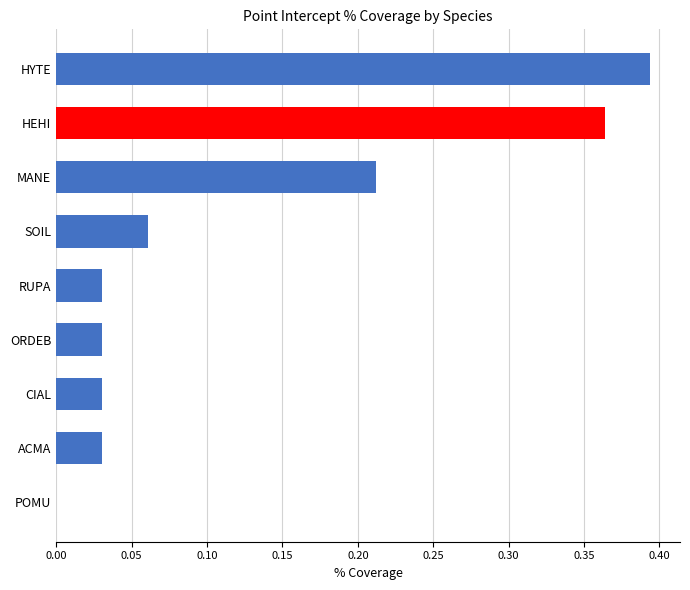

The chart shows a value of 0.0 at CIAL. True or false?

True